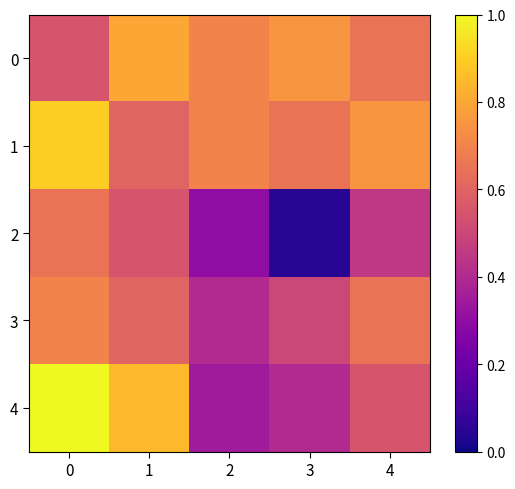

What is the difference between the highest and lowest values at 2?

0.4